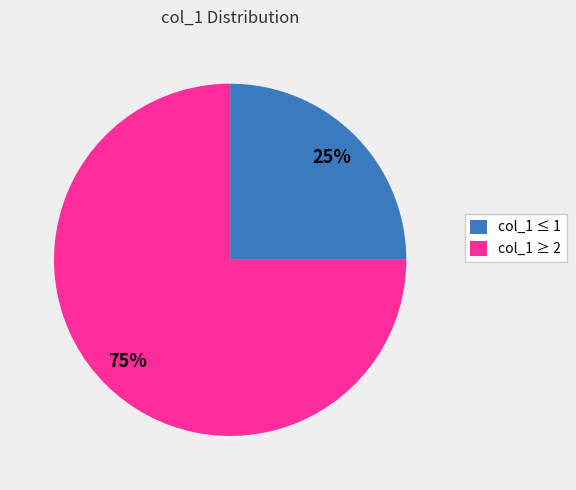

How many slices are in this pie chart?

2